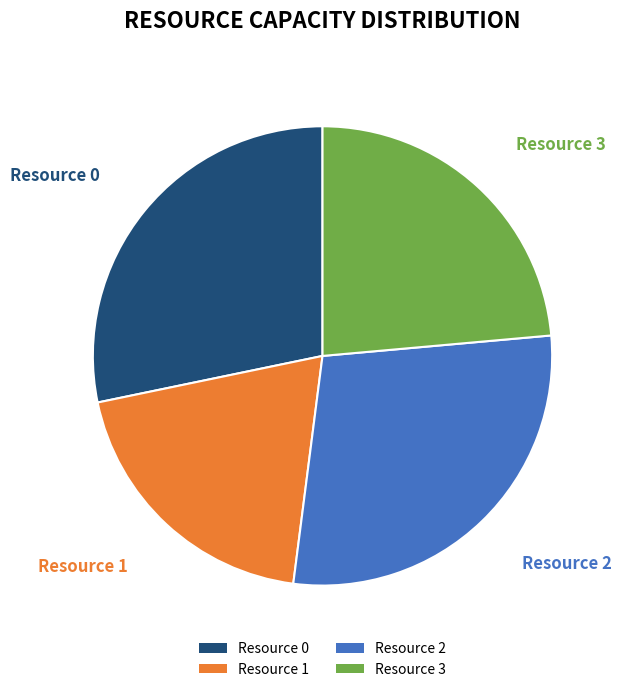

What is the smallest slice in the pie chart?

Resource 1